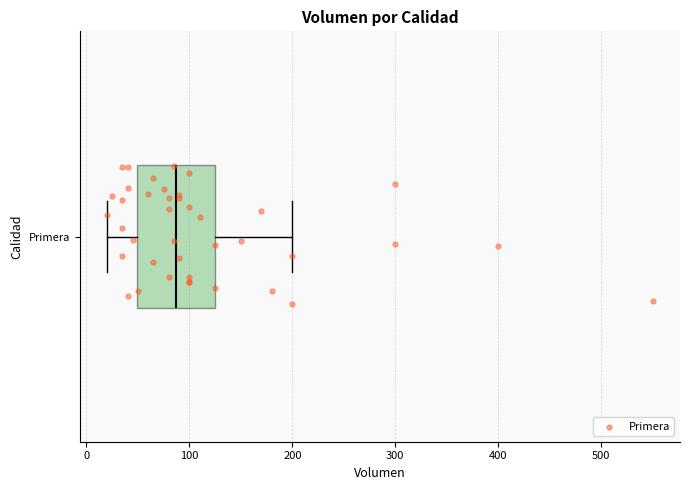

Transcribe this box plot: give where the median line is, the range the box spans, and where the two whiskers end, as read against the x-axis. The values are not printed on the chart, so give them approximately, as read against the axis.

median 90, box 50 to 130, whiskers 20 to 200